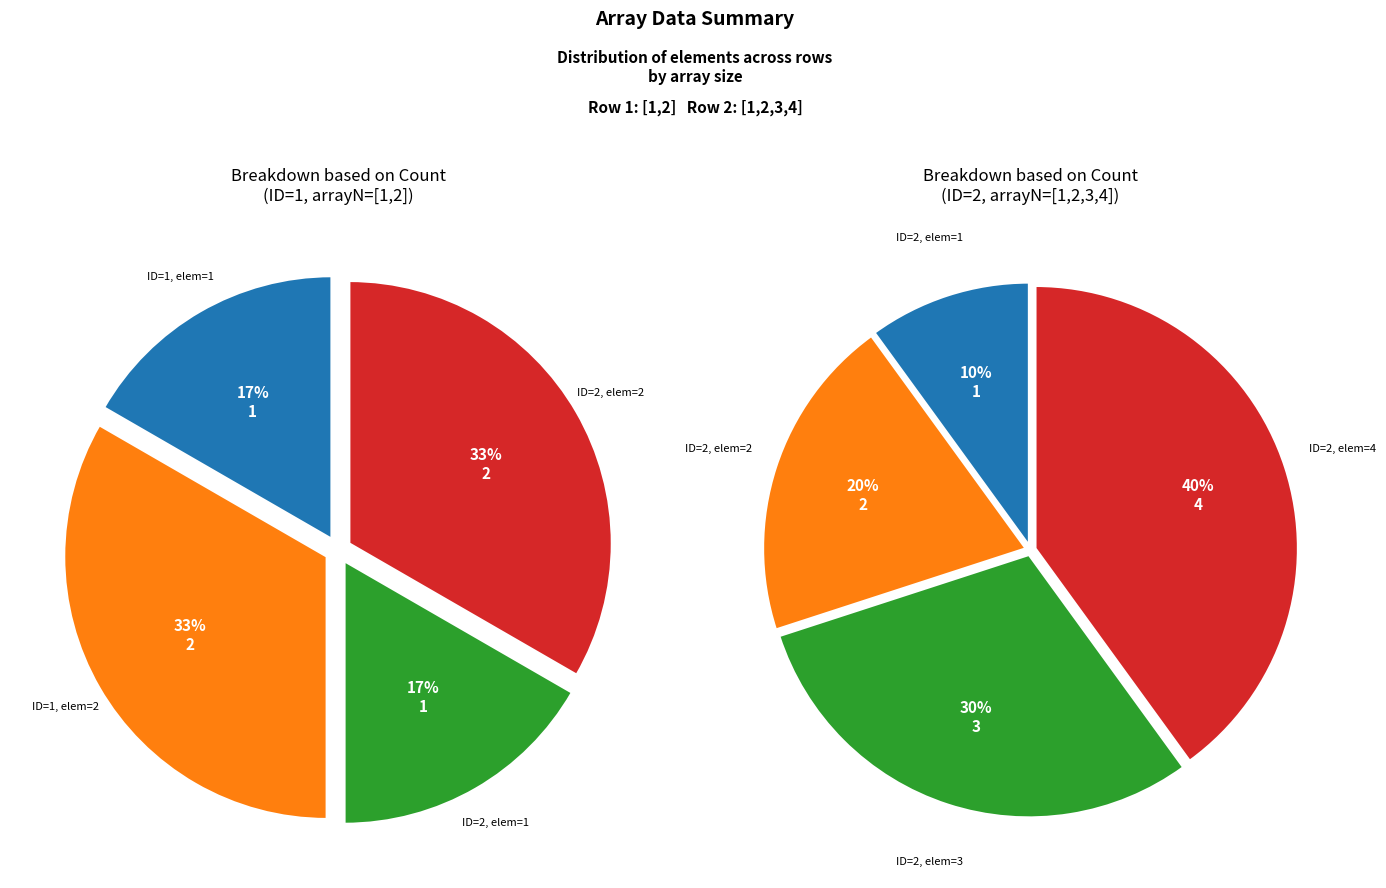

Is it true that 3 is 20% of the pie?

False